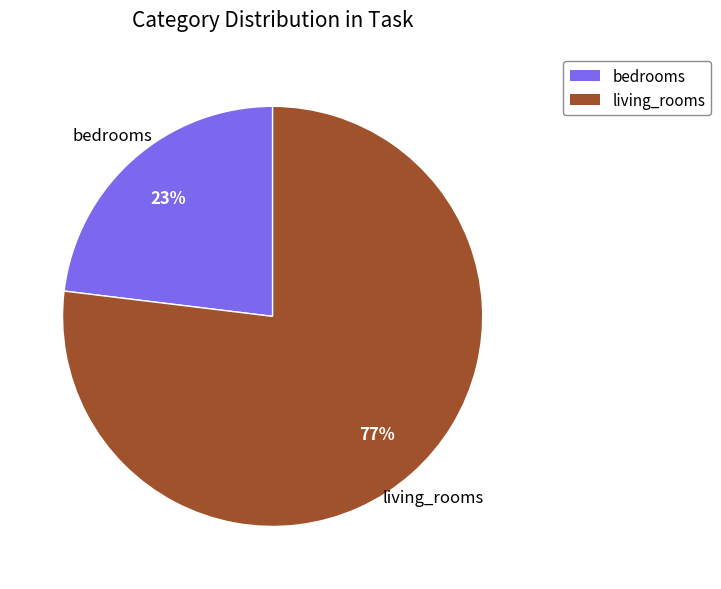

How many segments does this pie chart have?

2